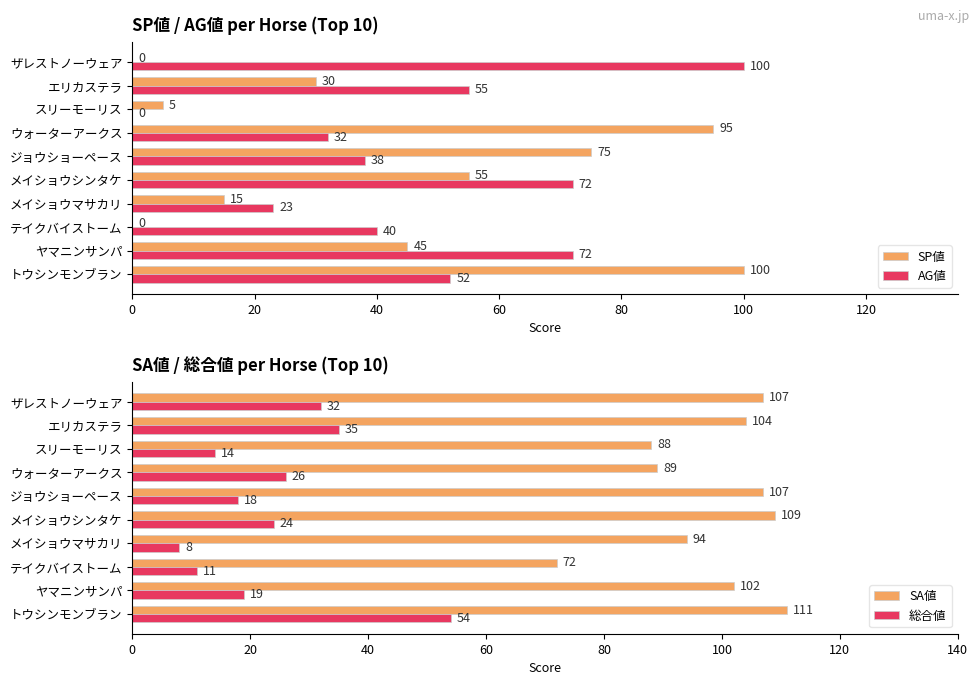

What is the sum of the AG値 values at スリーモーリス and テイクバイストーム?

40